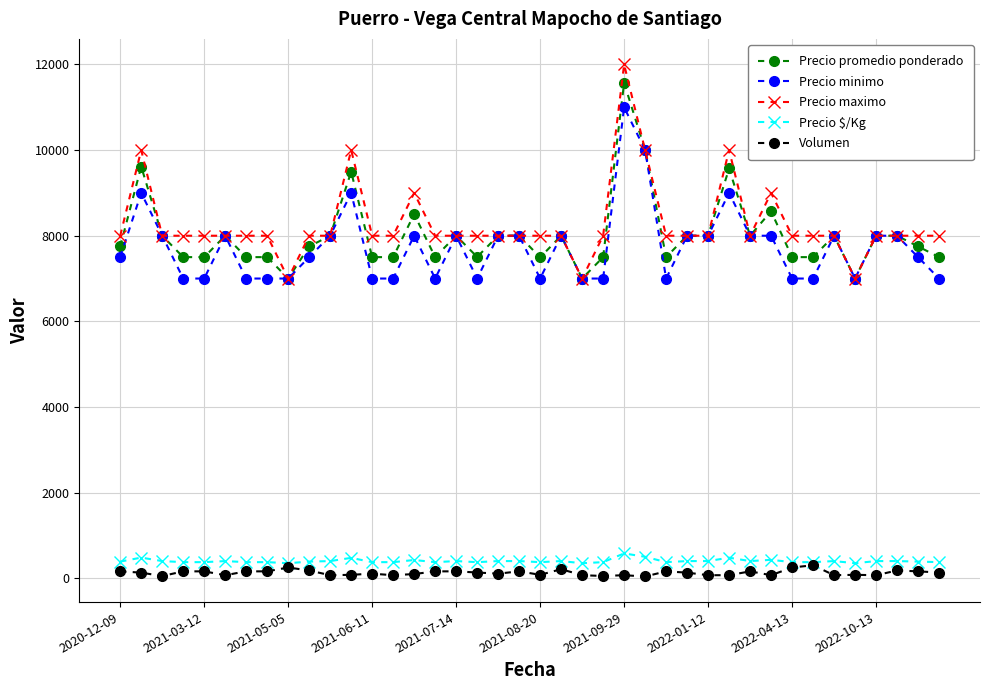

True or false: Precio maximo has more than 2 interior local peaks.

True